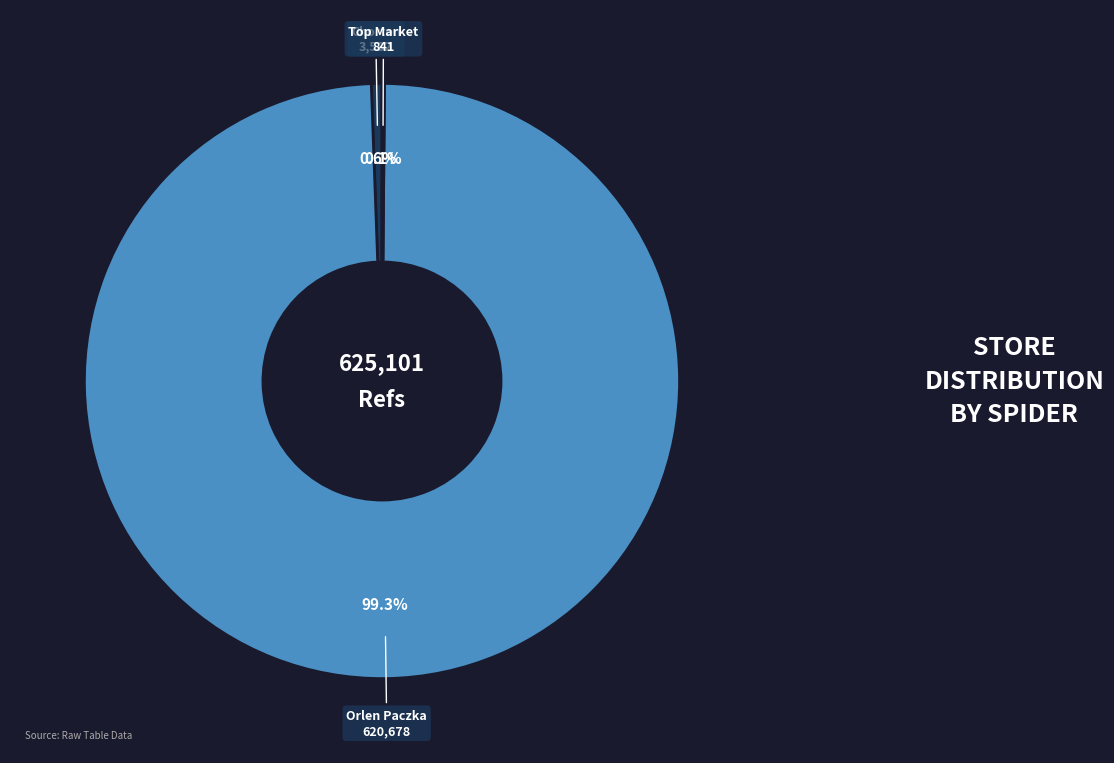

What percentage is NOT represented by Orlen Paczka?

0.7%